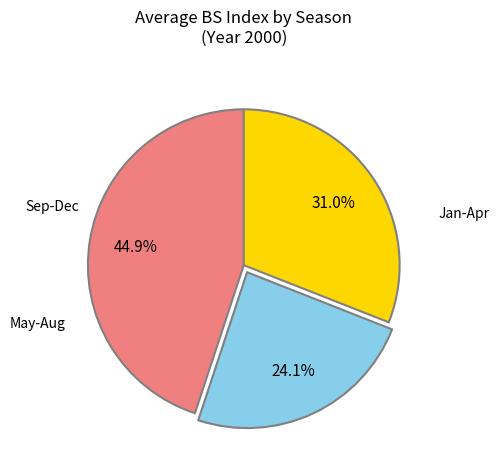

To the nearest percent, what is the average slice percentage?

33%